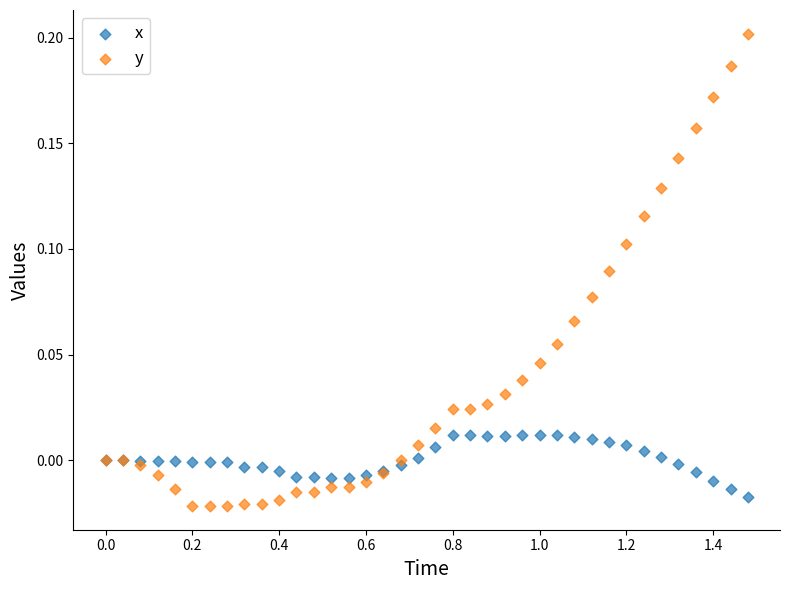

What are all the series names shown in the legend?

x, y